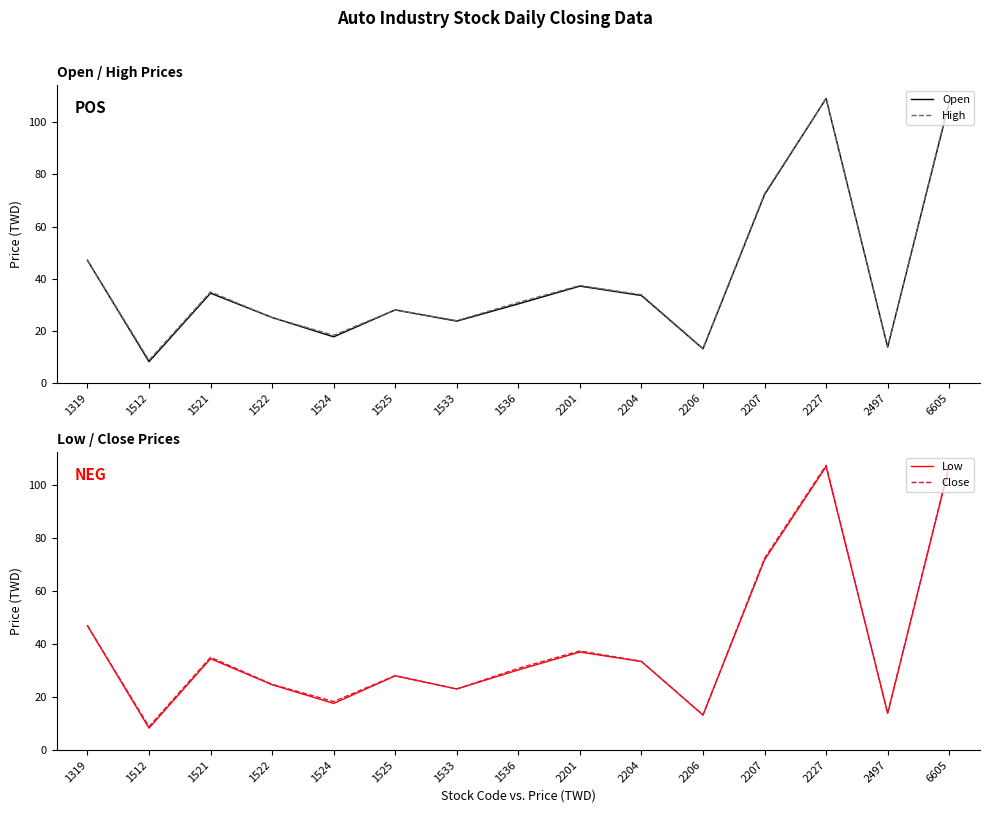

What is the maximum value shown in the chart?

109.0